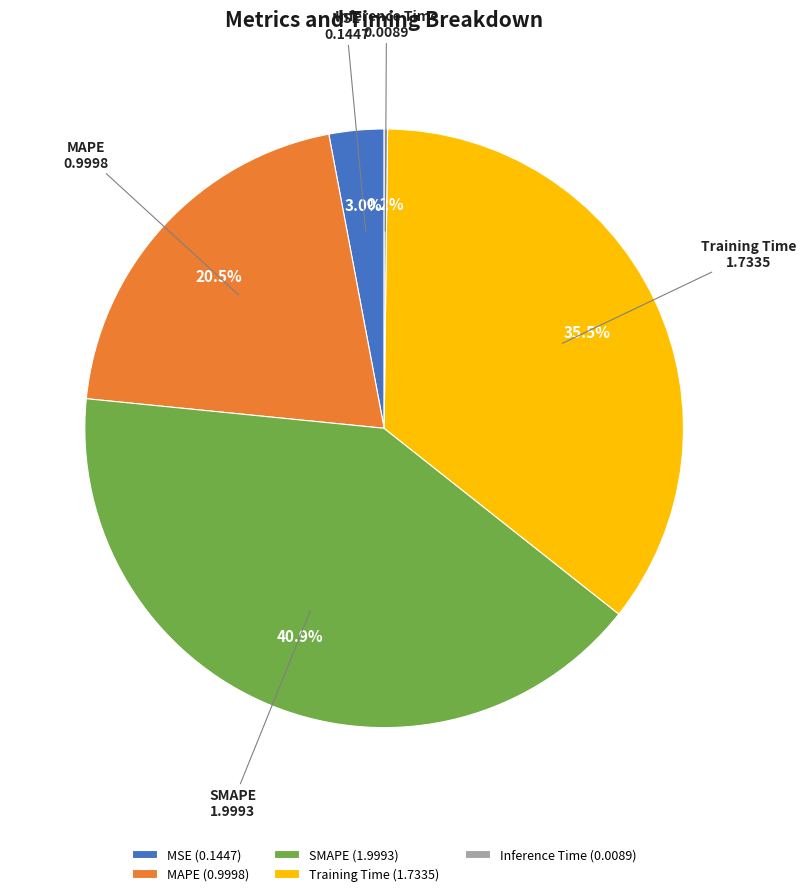

Is there any slice that represents more than half of the pie?

No